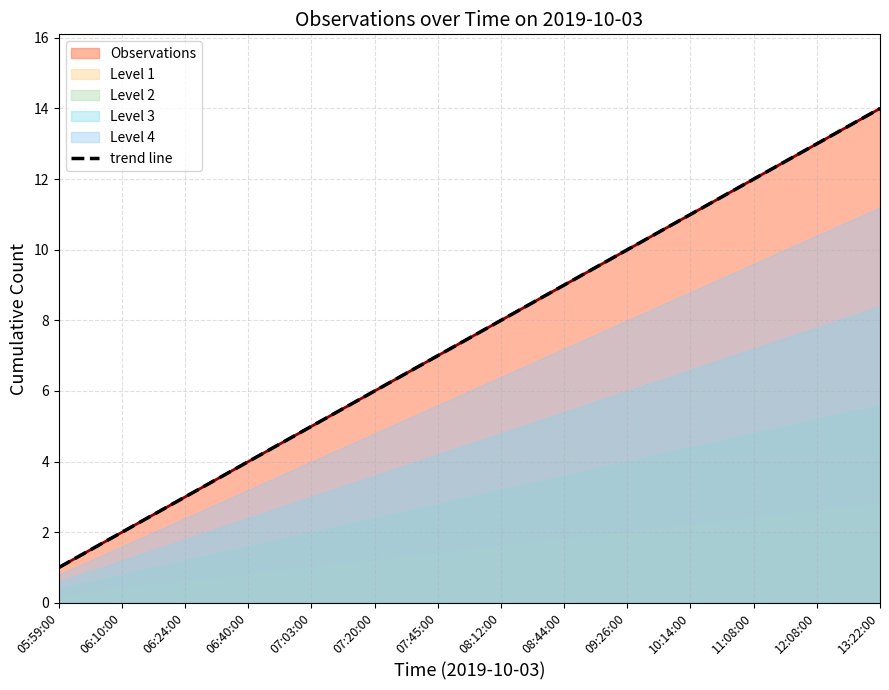

Approximately how many times larger is the value at 07:45:00 compared to 07:03:00?

1.4